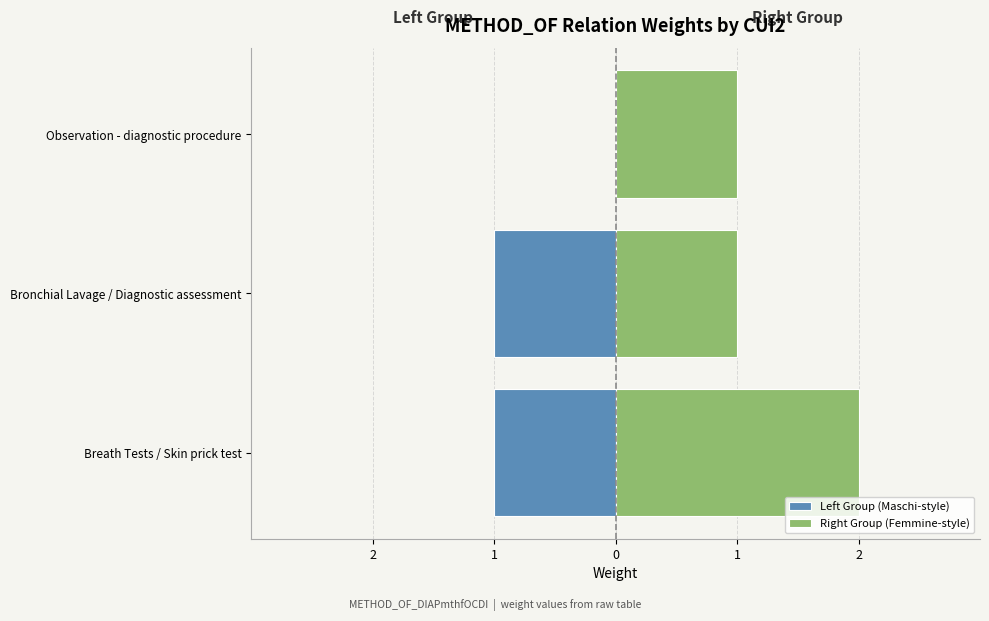

What is the greatest value displayed?

2